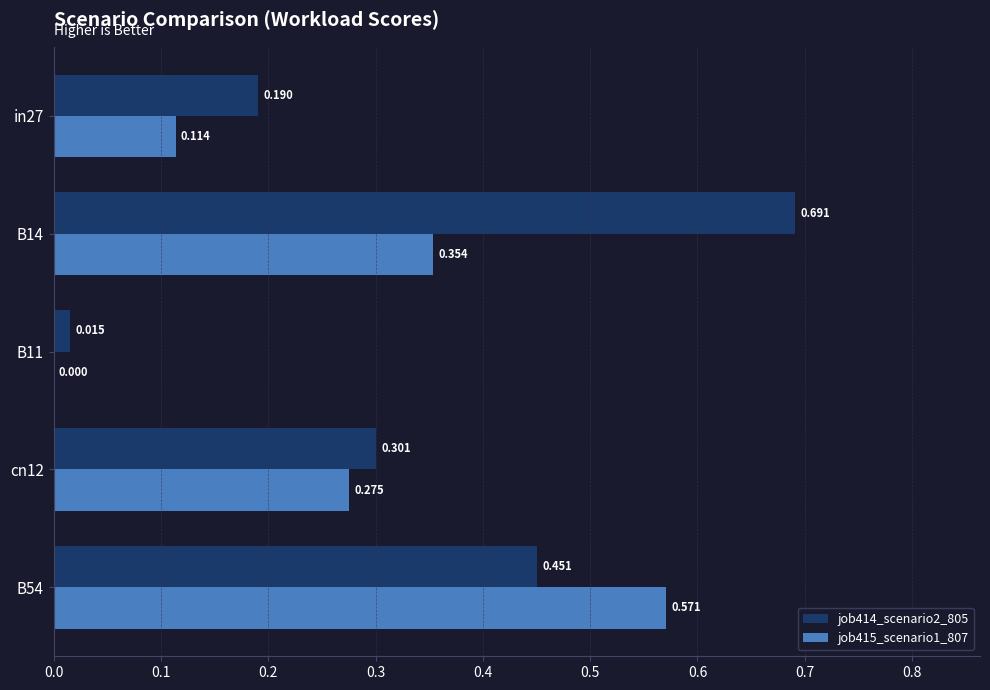

Is the value of job414_scenario2_805 at in27 greater than the value of job415_scenario1_807 at B14?

No